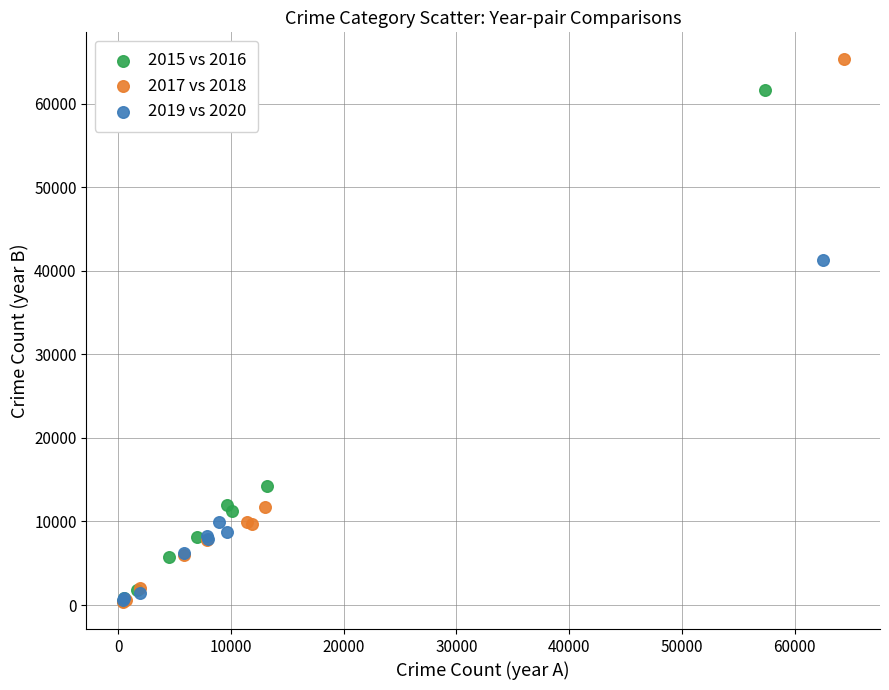

Which series contains the highest Y value?

2017 vs 2018